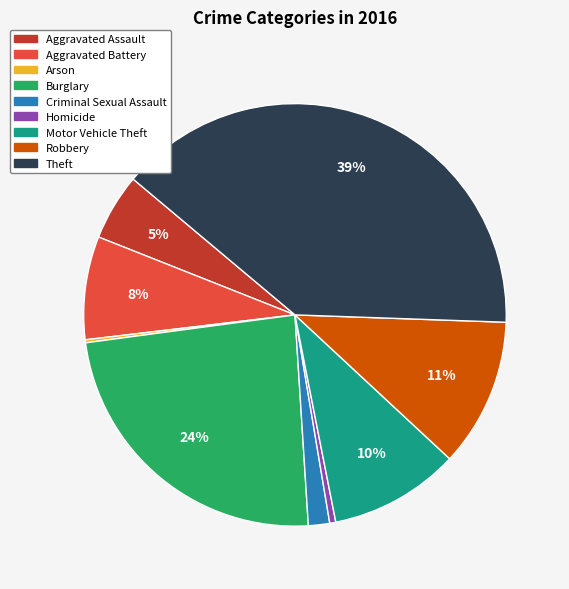

What is the largest slice in the pie chart?

Theft